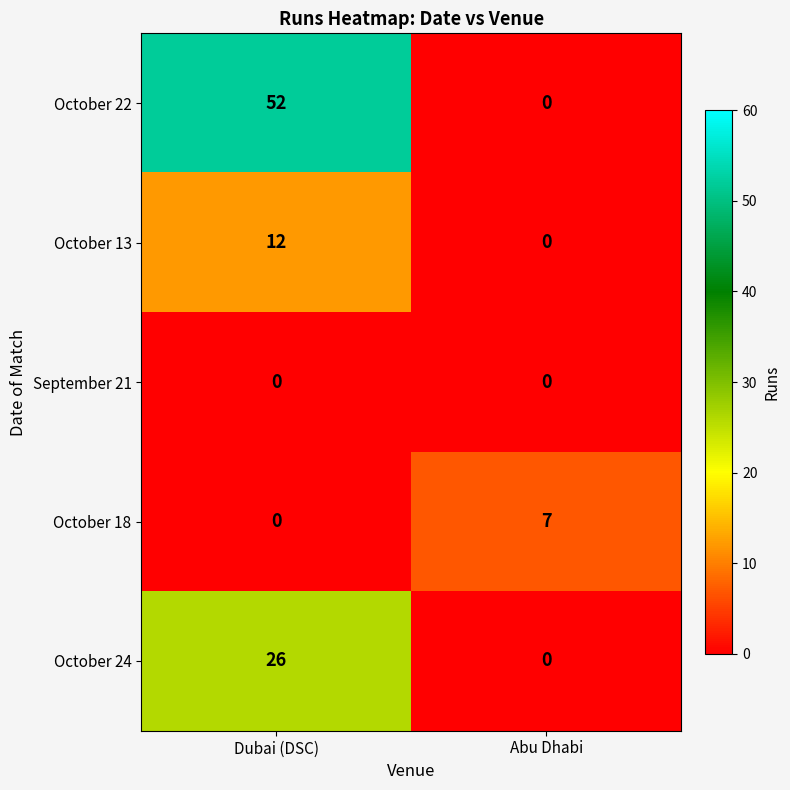

Which series has the largest range (max minus min)?

October 22